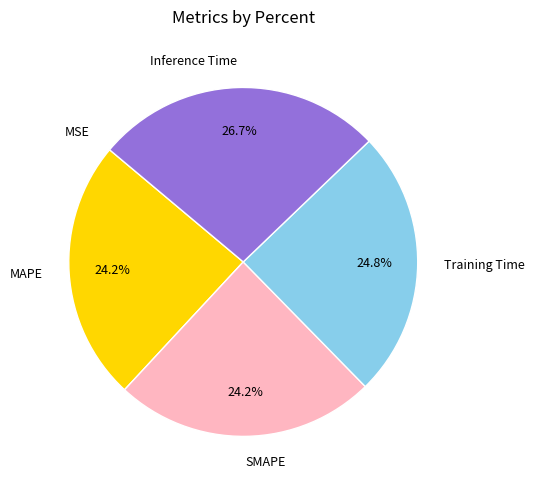

What is the largest slice in the pie chart?

Inference Time